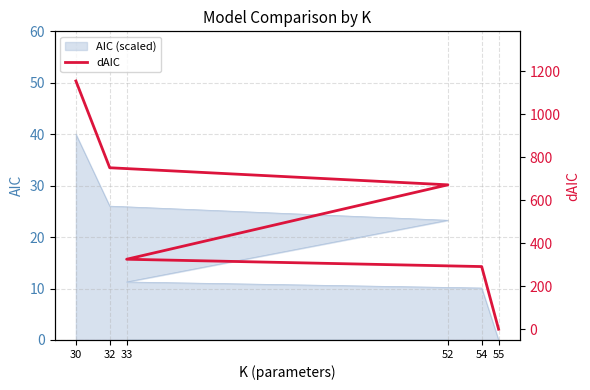

How many data points are less than 671?

3